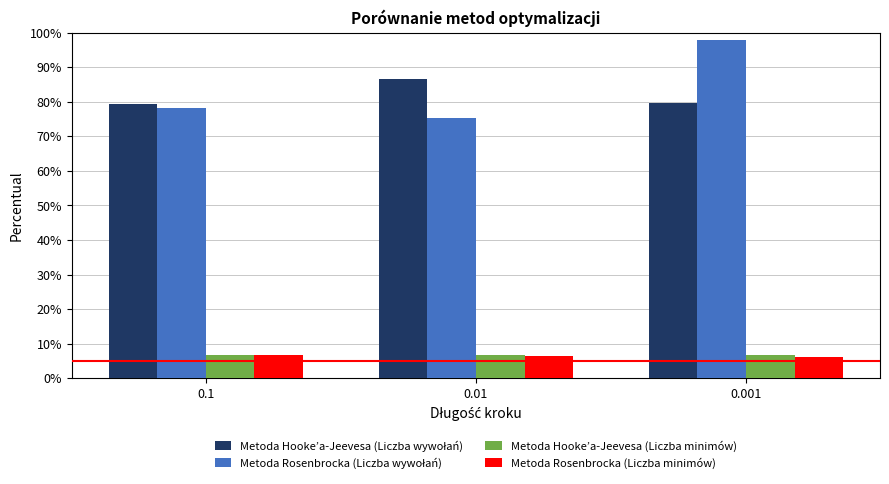

What is the total value across all series at 0.1?

171.1